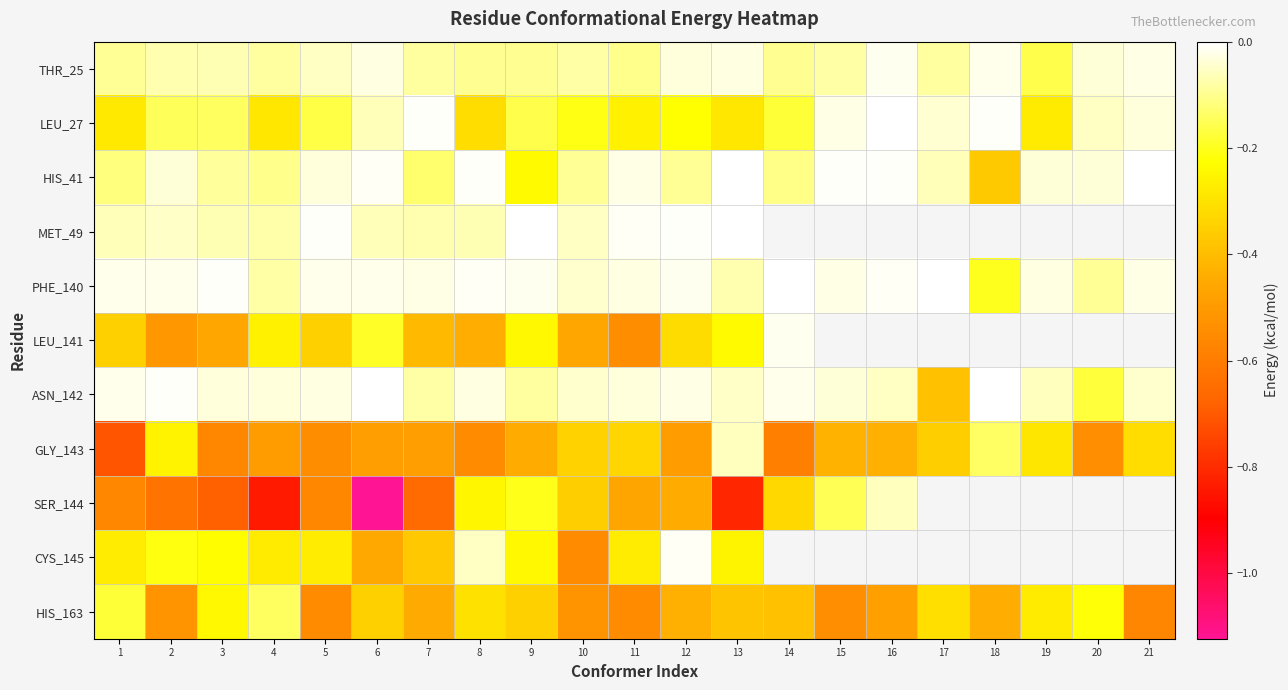

Which series has the largest total across all categories?

PHE_140